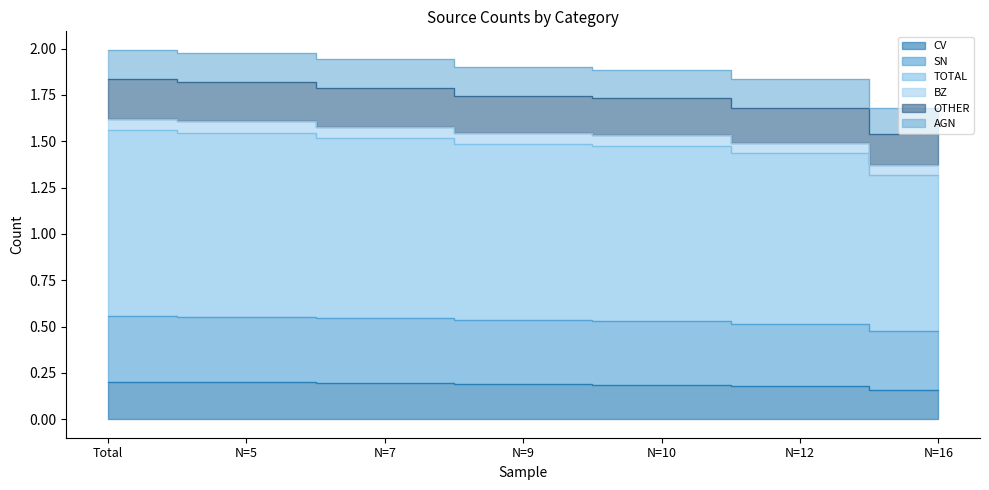

What position from the right is N=9?

4